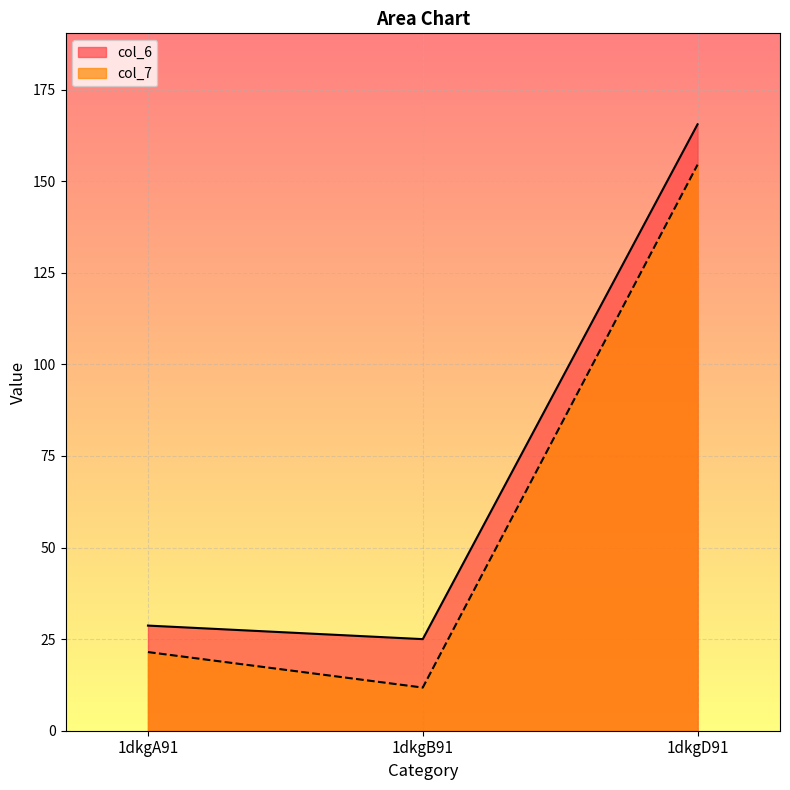

How many lines are shown in the chart?

2